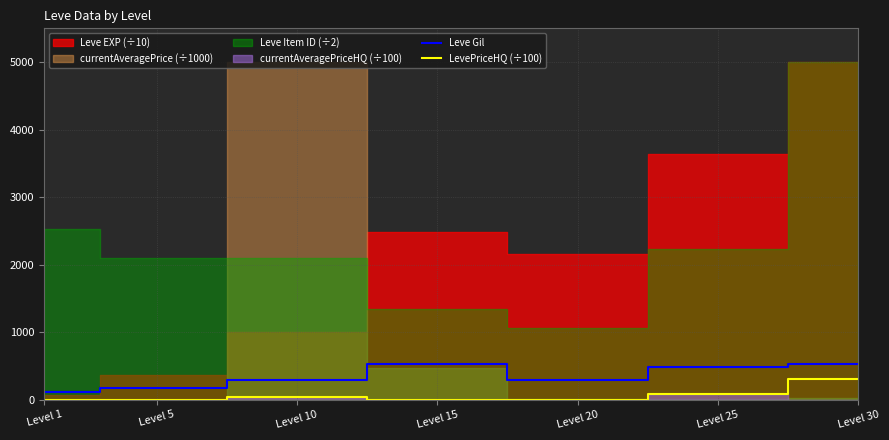

Where is the first local maximum for Leve Gil?

Level 15